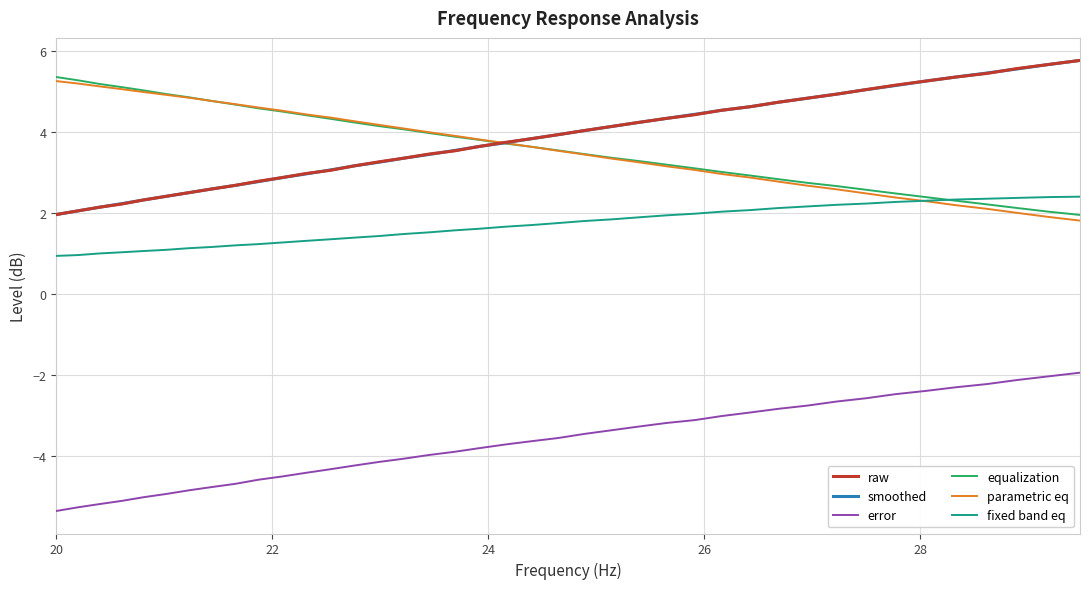

What is the greatest value displayed?

5.8